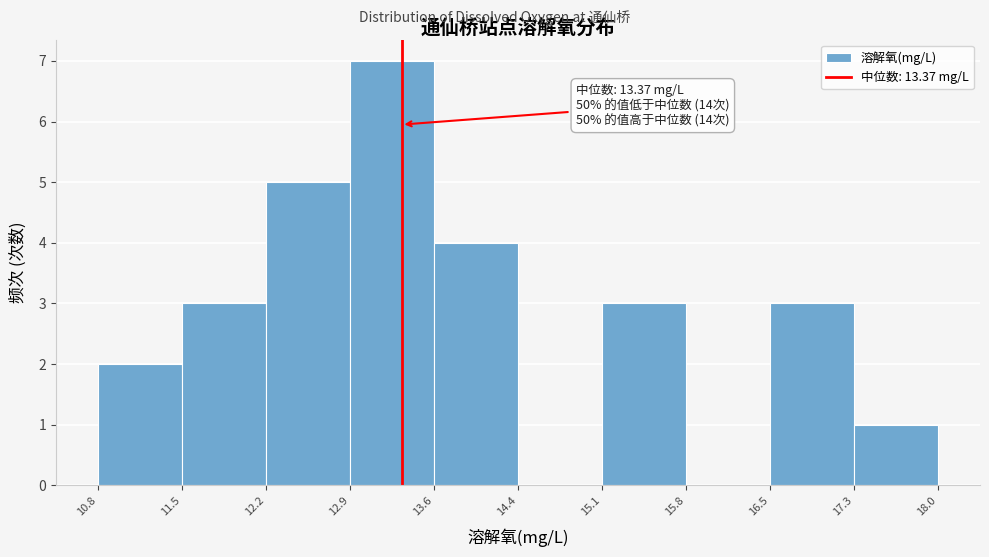

Over which range of the x-axis is the bar tallest?

12.9 to 13.6